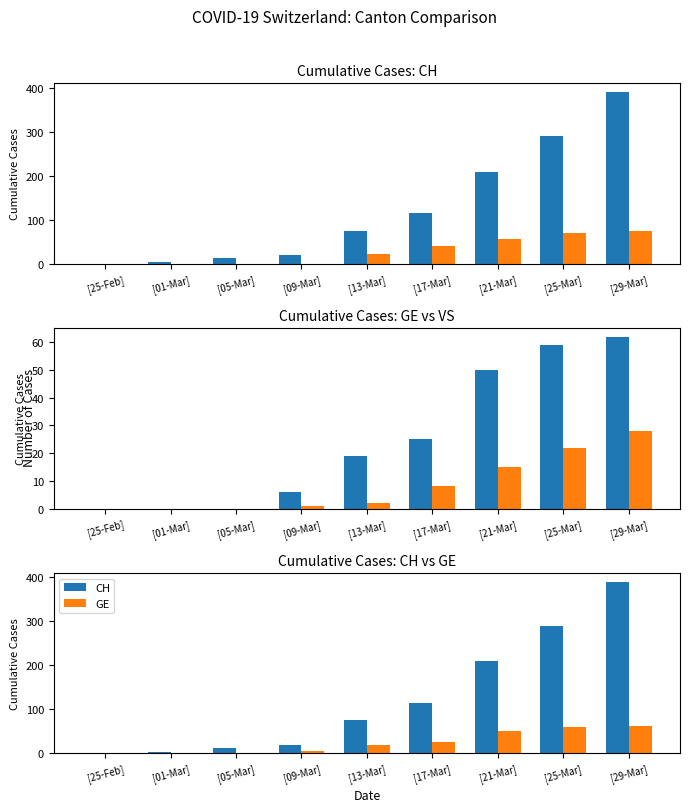

What is the difference between the second highest and minimum values in the TI series?

69